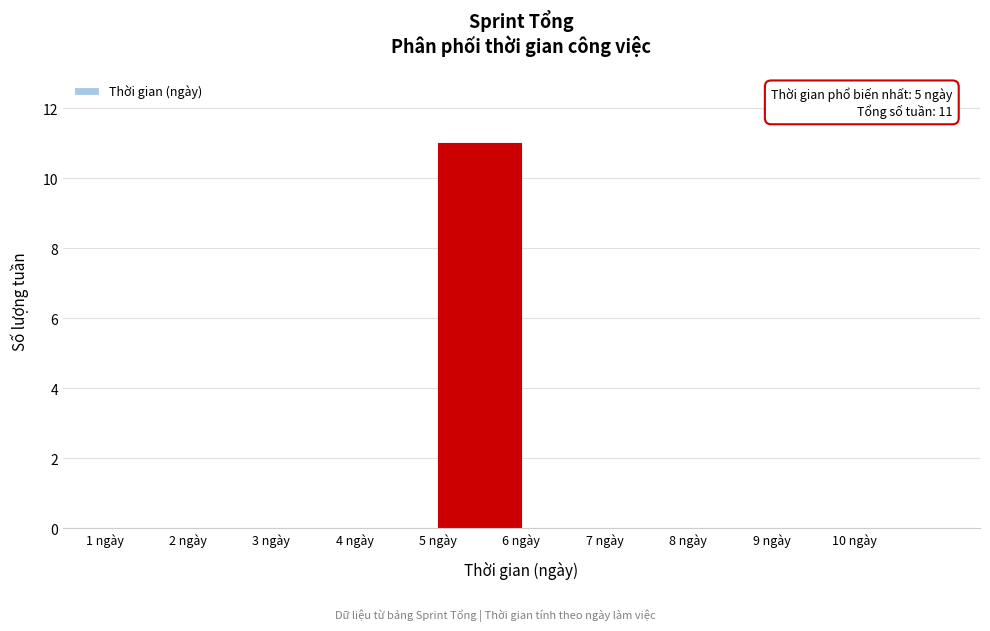

Which range on the x-axis has the tallest bar?

5 to 6